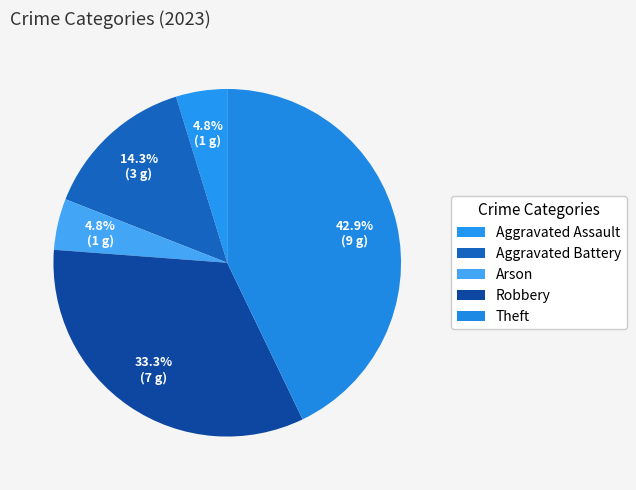

How many segments does this pie chart have?

5